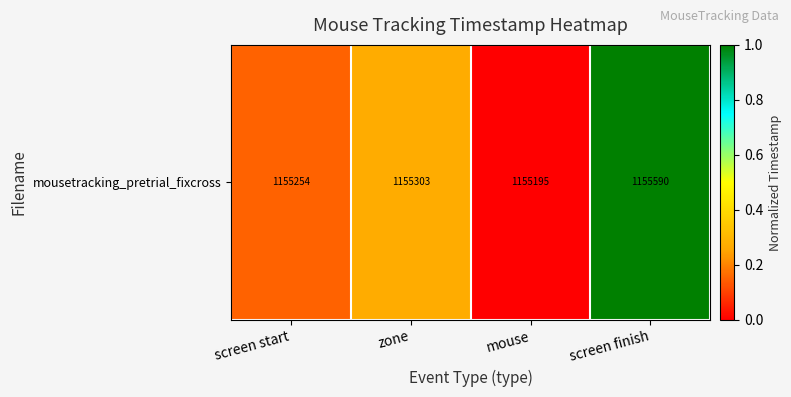

List the labels in order of value, smallest first.

mouse, screen start, zone, screen finish